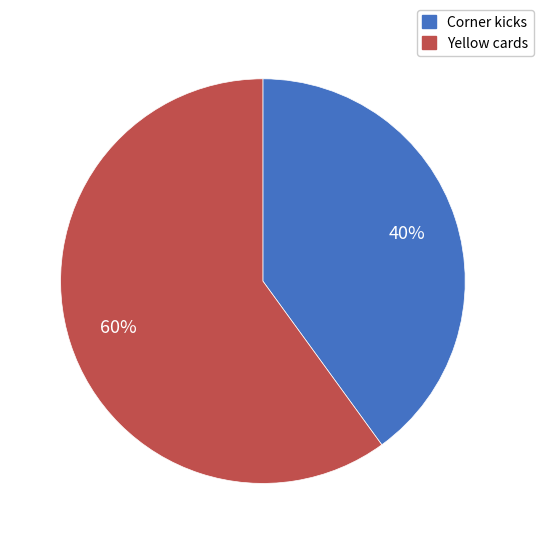

Is the sum of Corner kicks and Yellow cards greater than half?

Yes